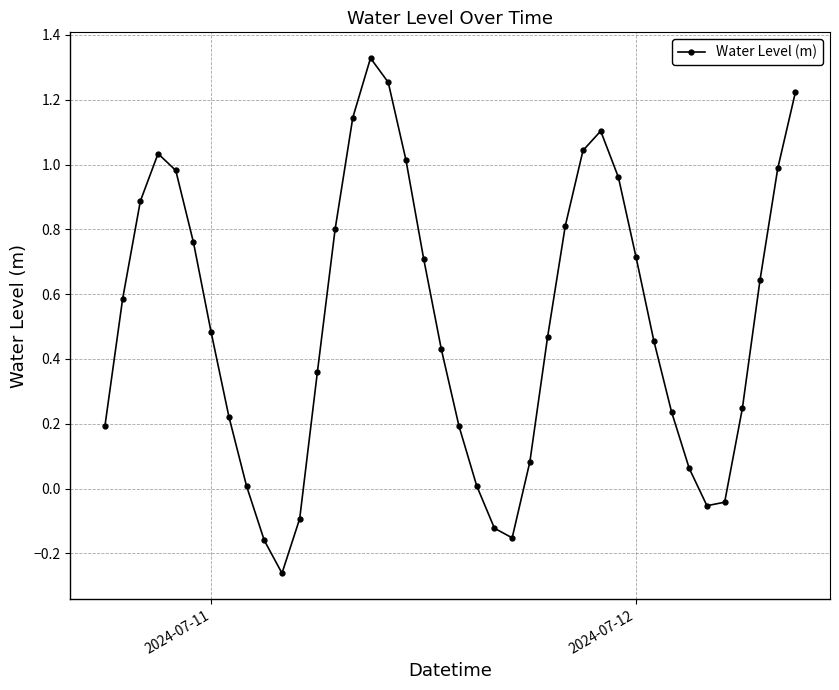

What is the sum of all values?

20.5